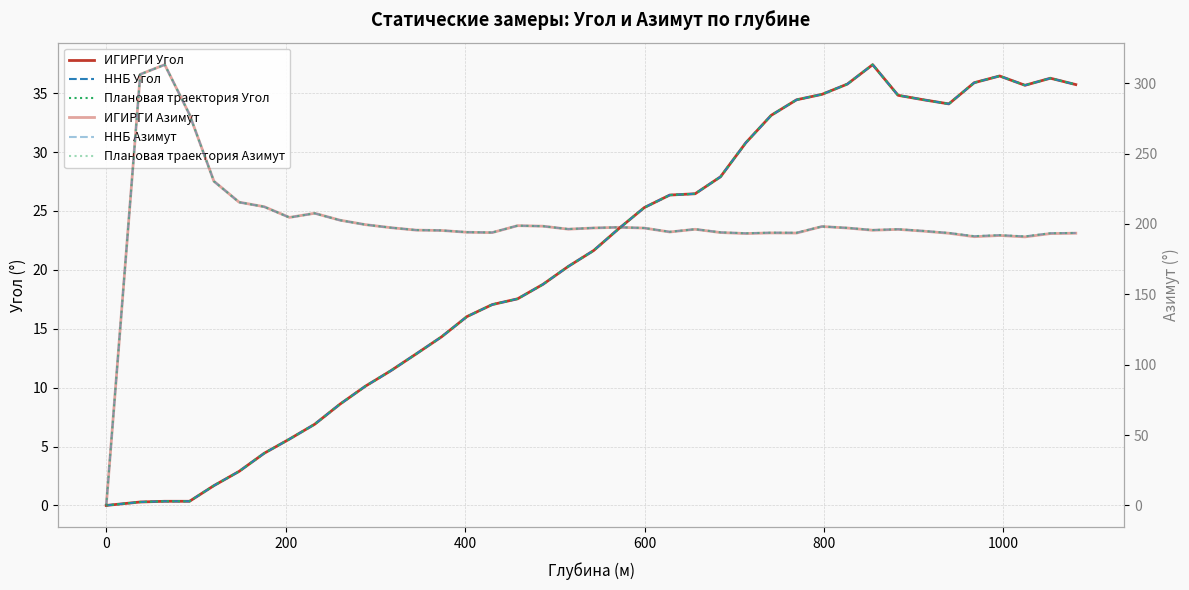

How many interior local valleys does the ННБ Угол series have?

2